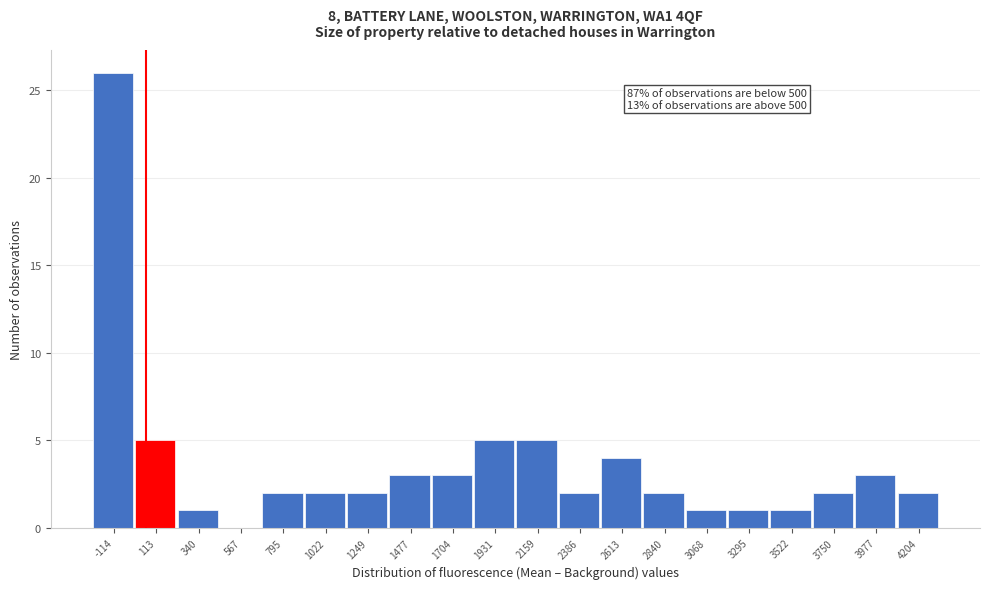

Reading left to right, extract all data points from this chart.

-114=26	113=5	340=1	567=0	795=2	1022=2	1249=2	1477=3	1704=3	1931=5	2159=5	2386=2	2613=4	2840=2	3068=1	3295=1	3522=1	3750=2	3977=3	4204=2